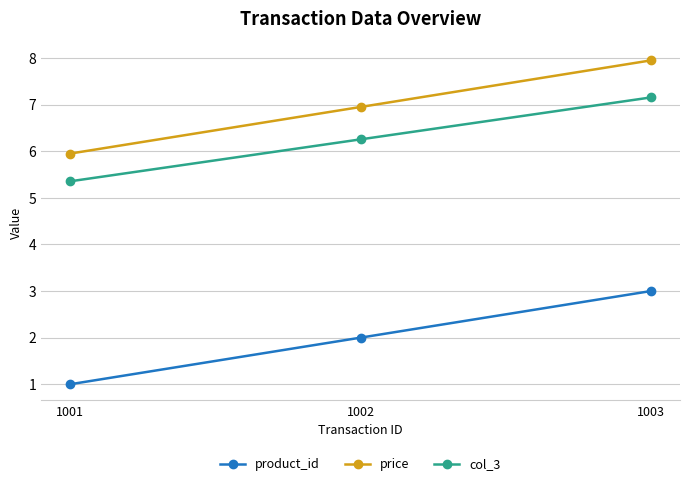

What is the lowest value of the price series?

6.0